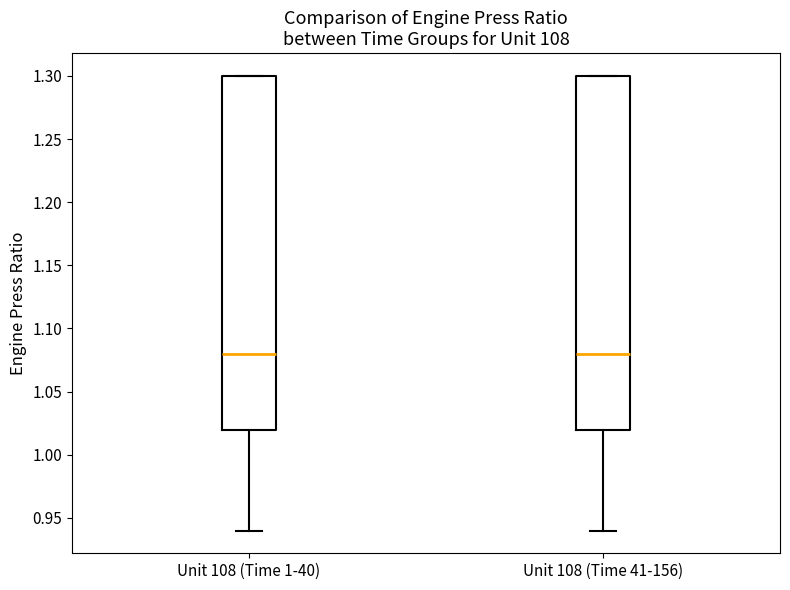

Where does the median line of the box for Unit 108 (Time 1-40) sit on the y-axis? The values are not printed on the chart, so give them approximately, as read against the axis.

1.08